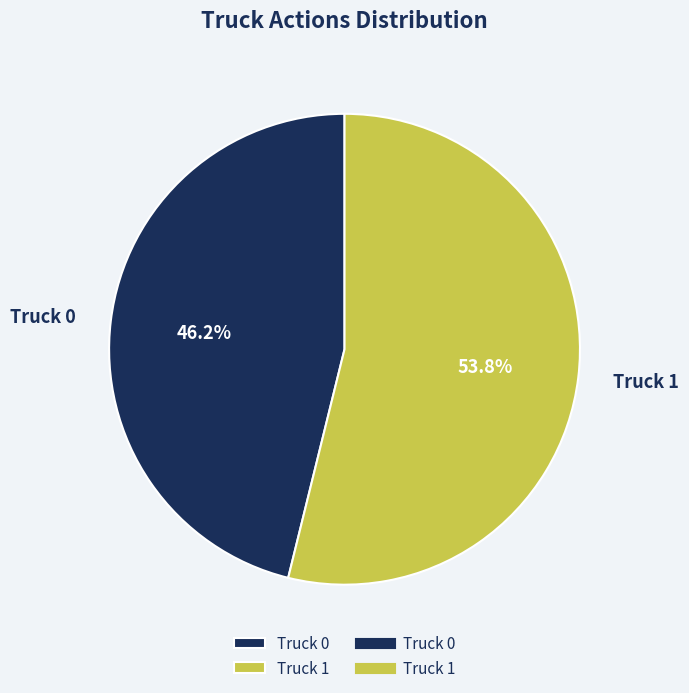

Which slice is the largest?

Truck 1